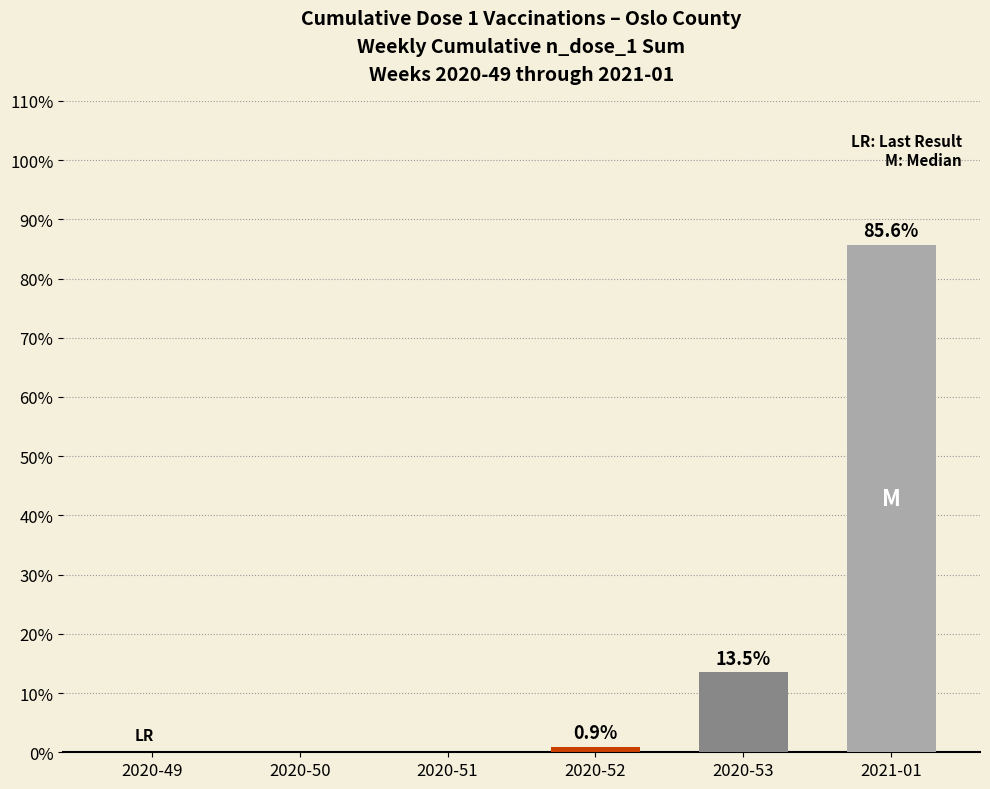

The chart shows a value of 45.2 at 2020-49. True or false?

False